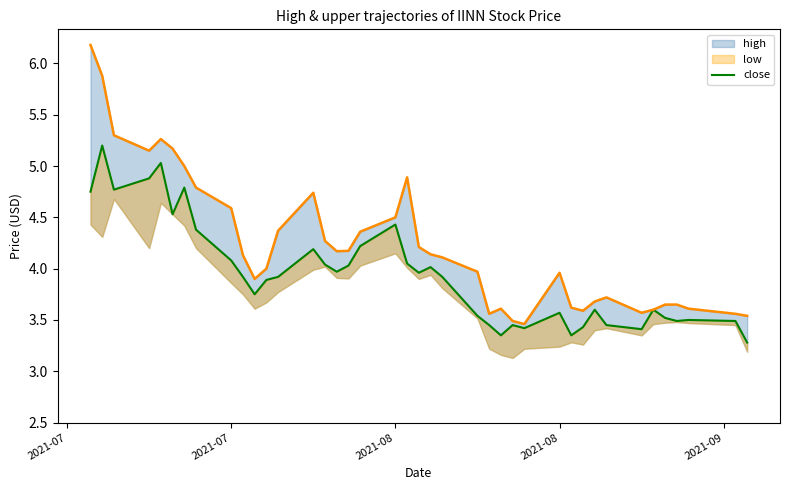

Which label corresponds to the largest value in the chart?

2021-07